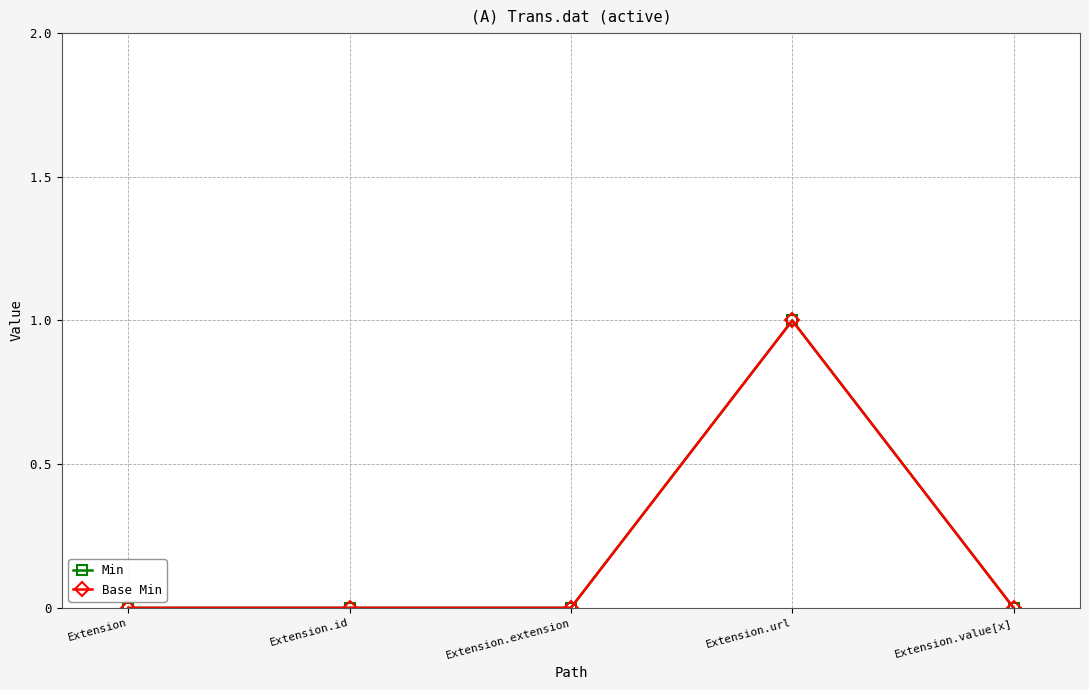

What is the label of the 1st point from the left?

Extension